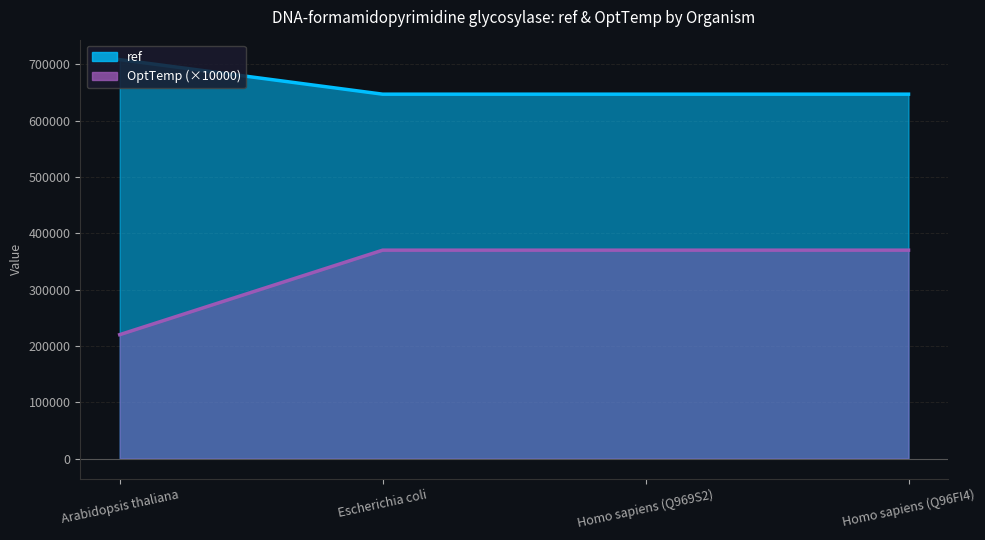

Which series has the widest spread of values?

OptTemp